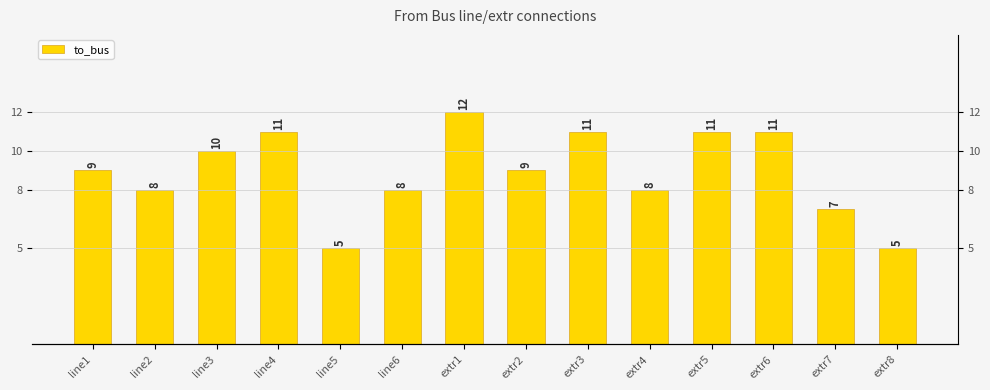

Reading left to right, transcribe all the data shown in this chart.

9	8	10	11	5	8	12	9	11	8	11	11	7	5